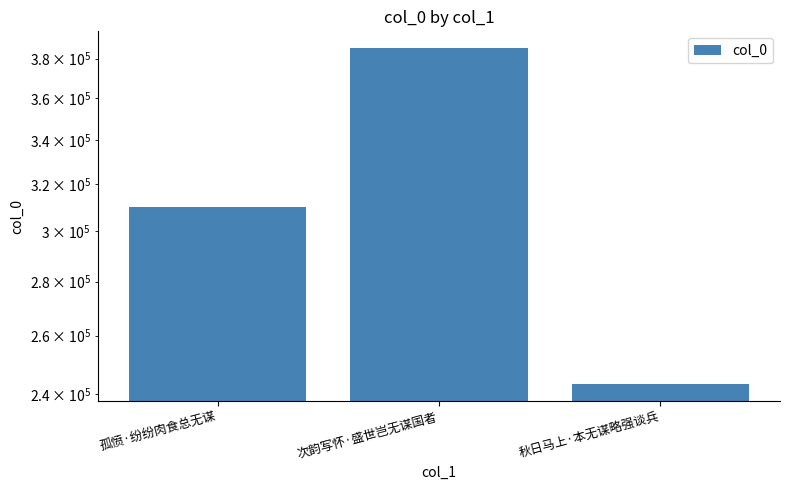

Which category has the highest value across all series?

次韵写怀·盛世岂无谋国者